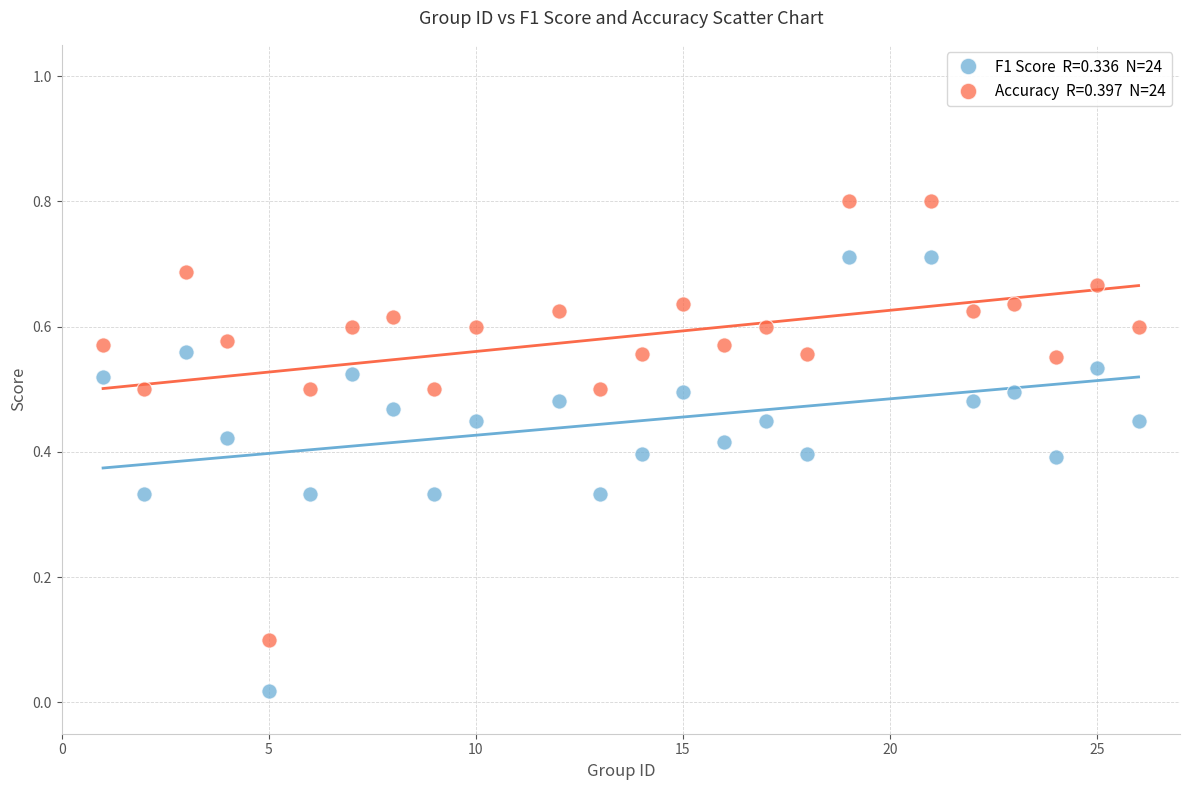

Across all data points, what is the range of Y values (max minus min)?

0.8